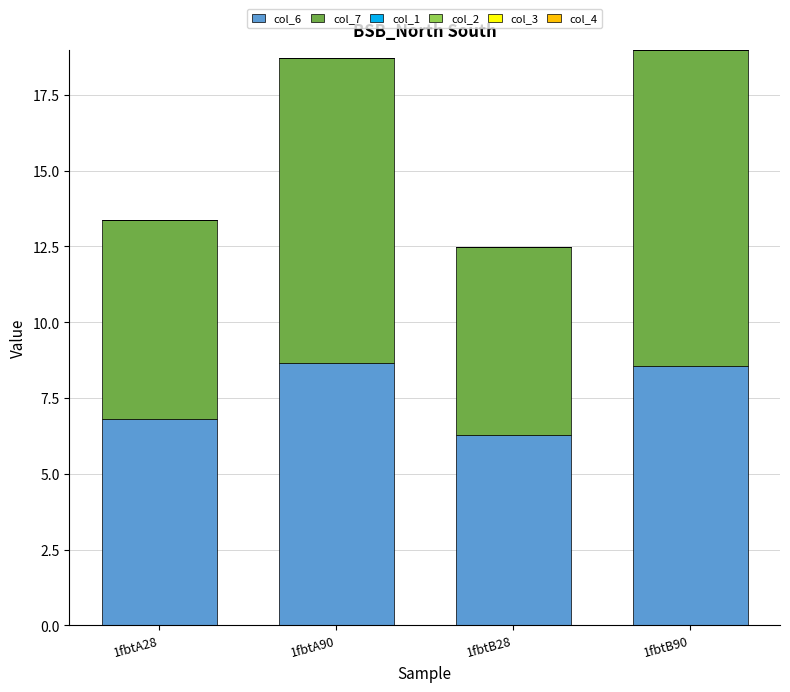

What is the total value across all series at 1fbtA28?

13.4